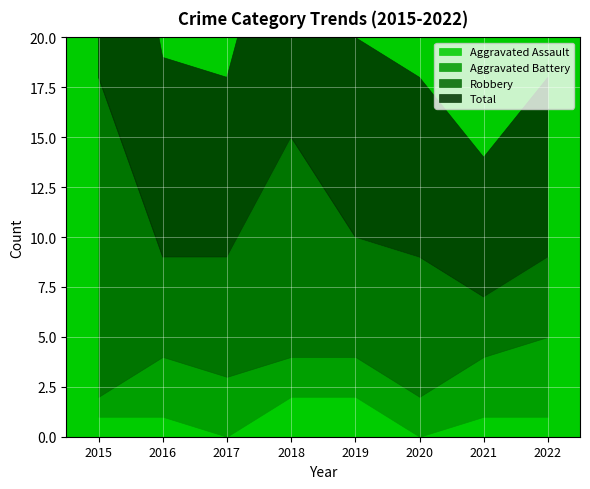

How many Aggravated Battery values are between 2 and 3?

6